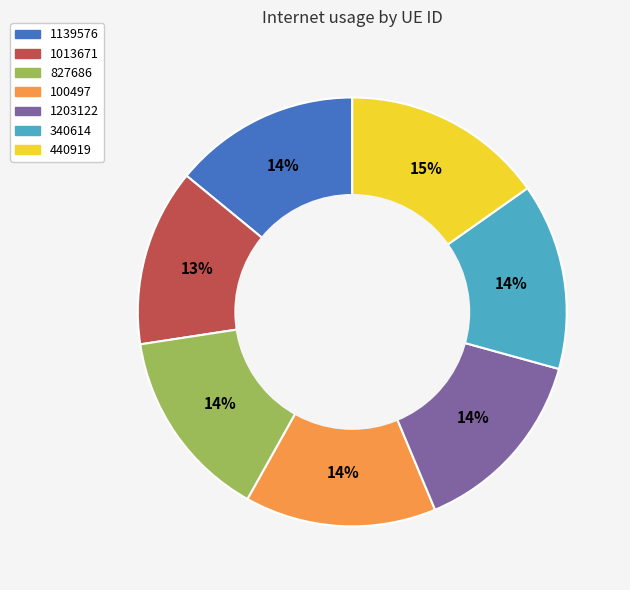

To the nearest percent, what is the difference between the largest and smallest slice percentages?

2%